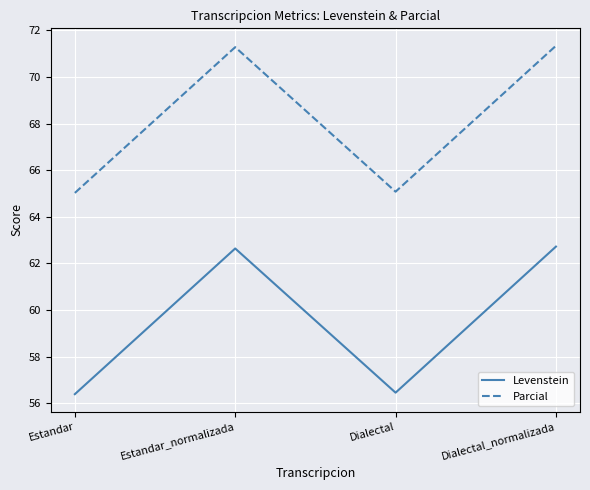

Does the chart have visible grid lines?

Yes